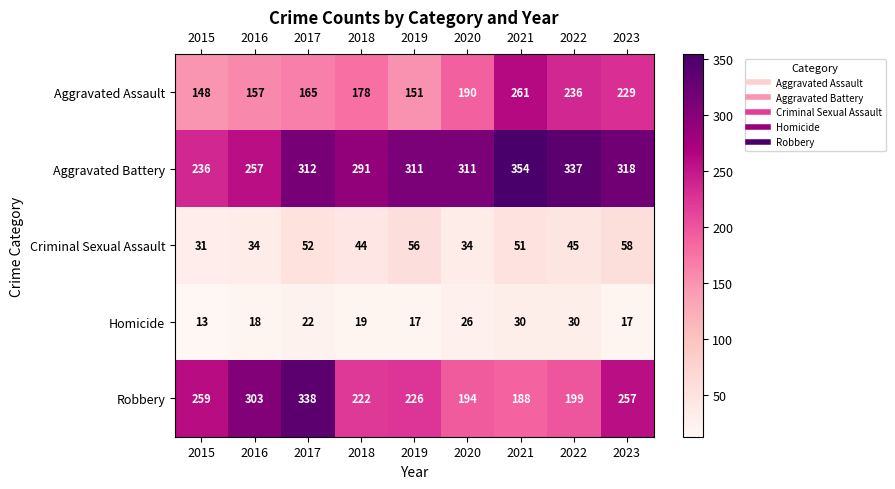

What is the difference between the Homicide values at 2016 and 2022?

12